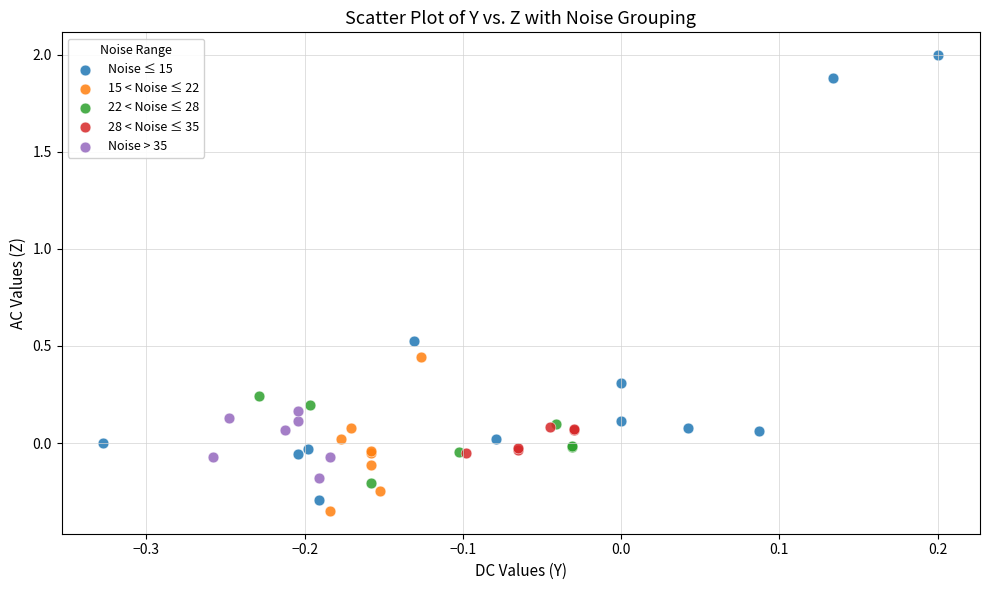

Which series has the largest Y range (max minus min)?

Noise ≤ 15